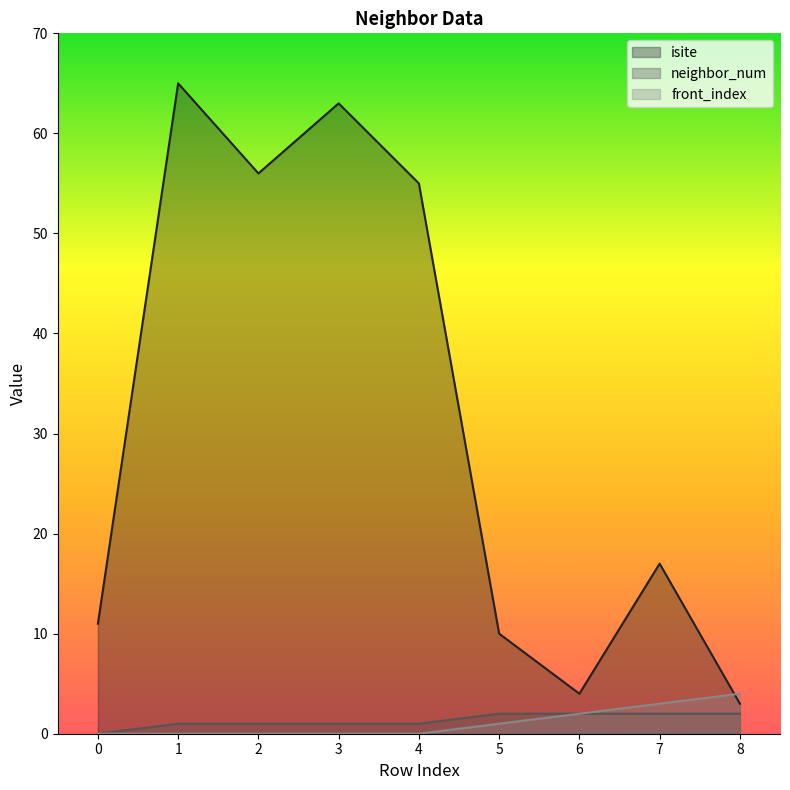

What is the difference between the maximum and minimum values in the isite series?

62